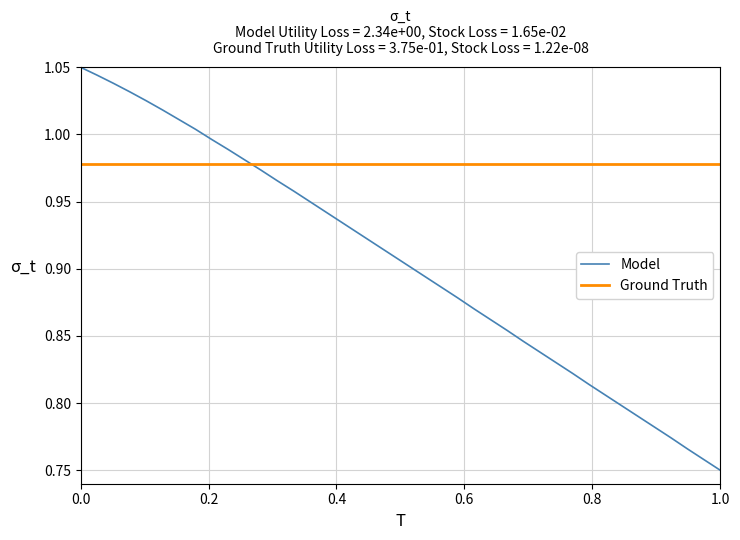

Rank the series by their average value, from lowest to highest.

Model, Ground Truth